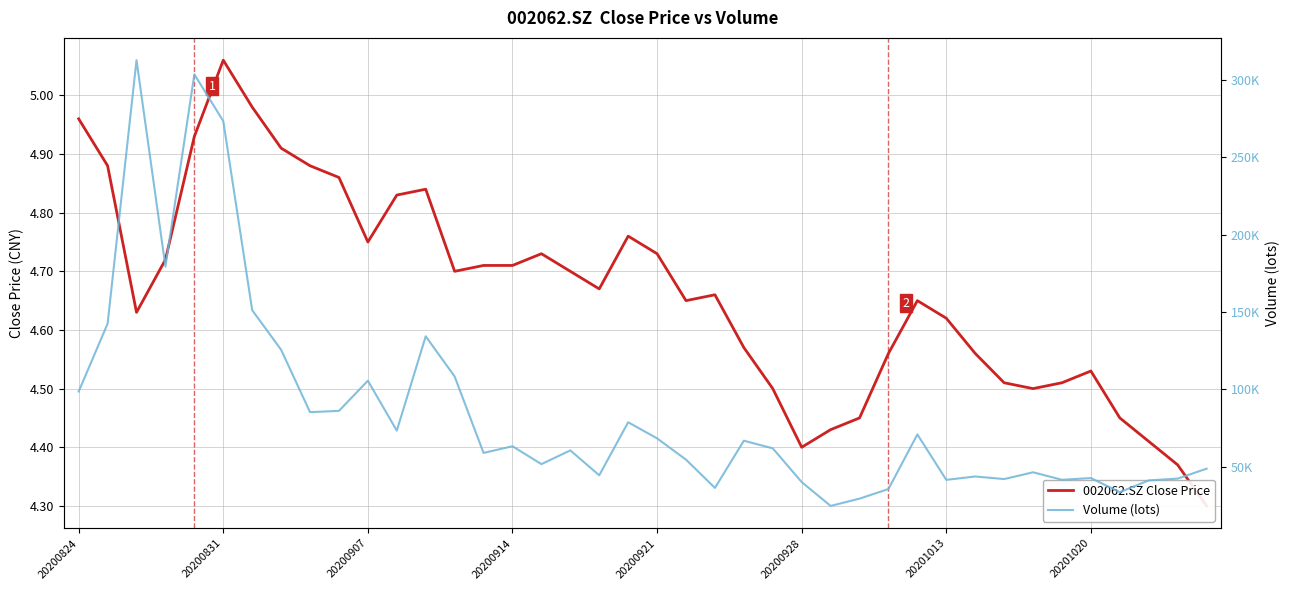

What are all the series names shown in the legend?

002062.SZ Close Price, Volume (lots)